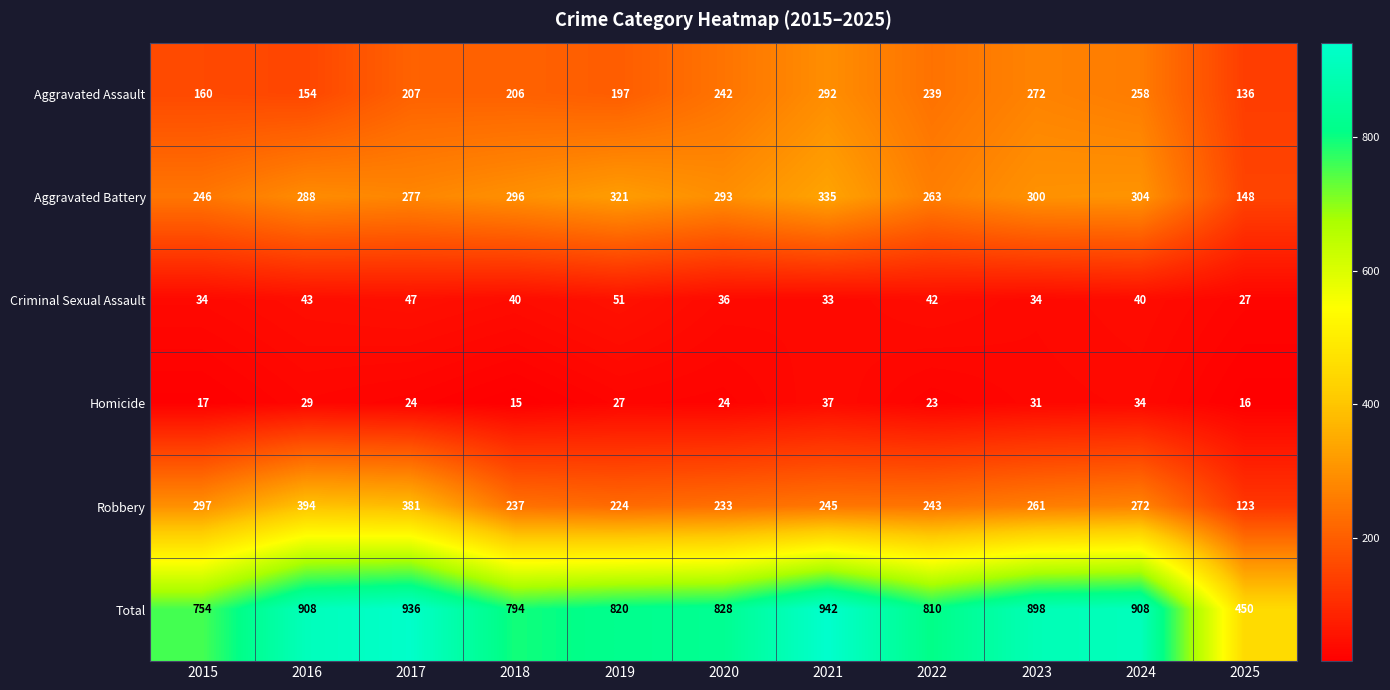

What is the difference between the highest and lowest values at 2017?

912